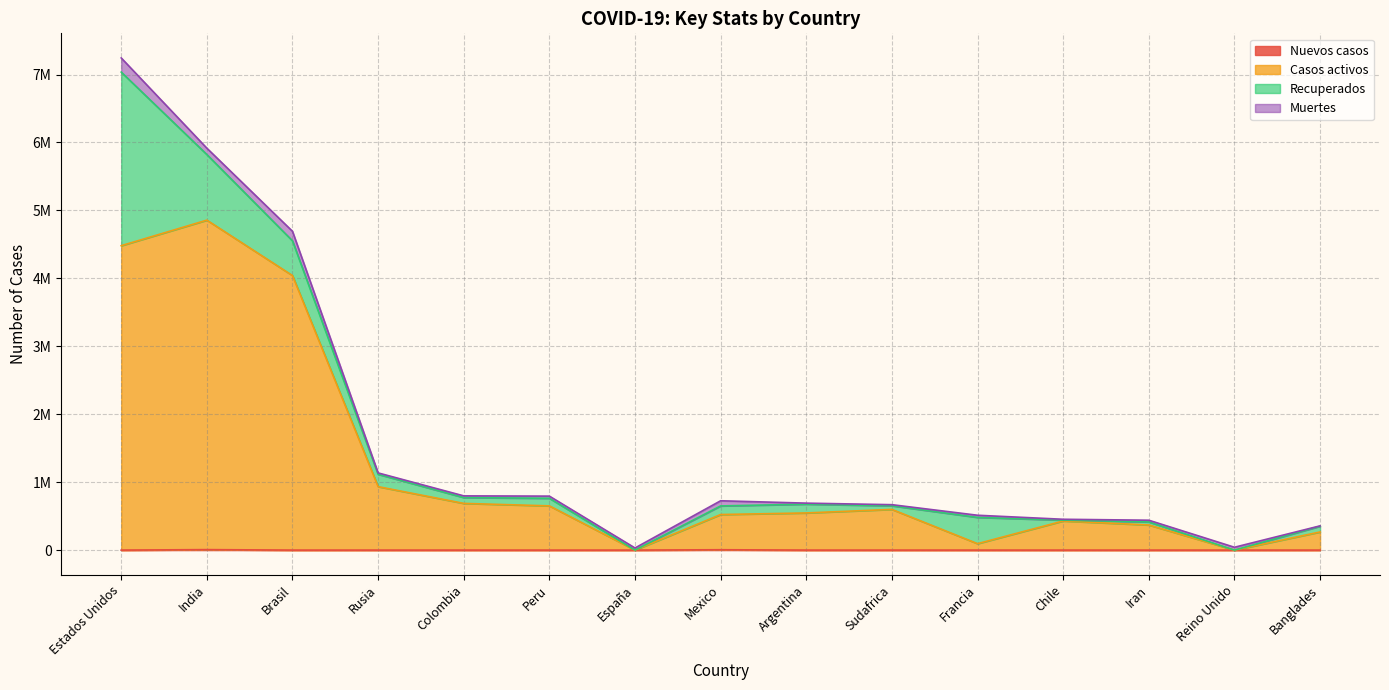

What is the value of the Casos activos point at the 1st from the left?

4480719